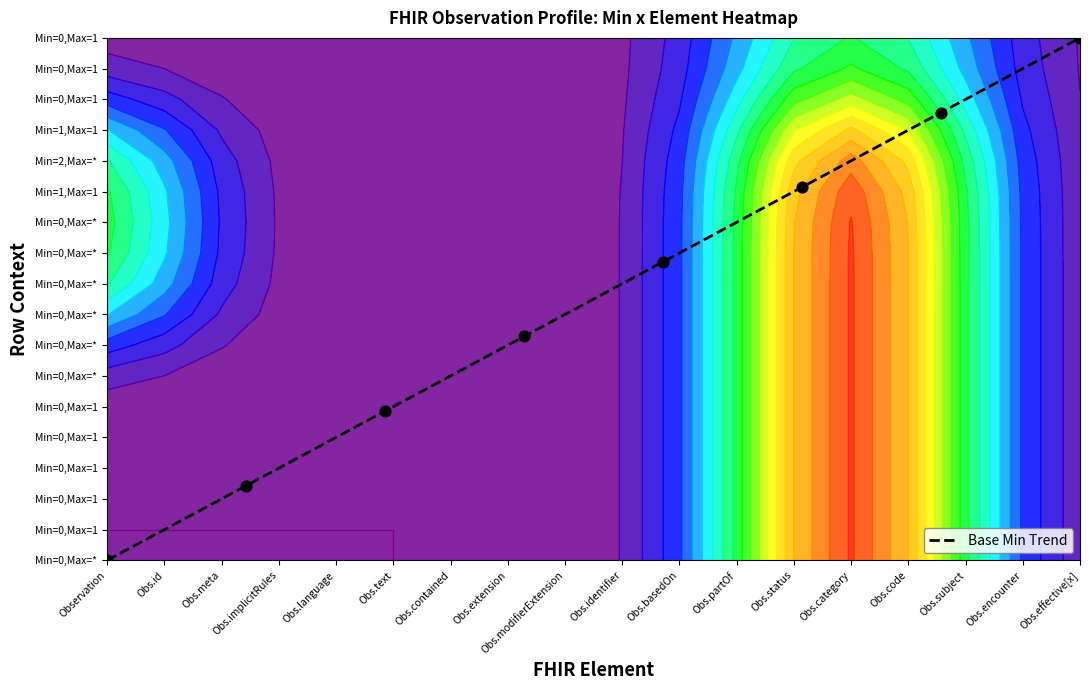

What is the greatest value displayed?

17.0